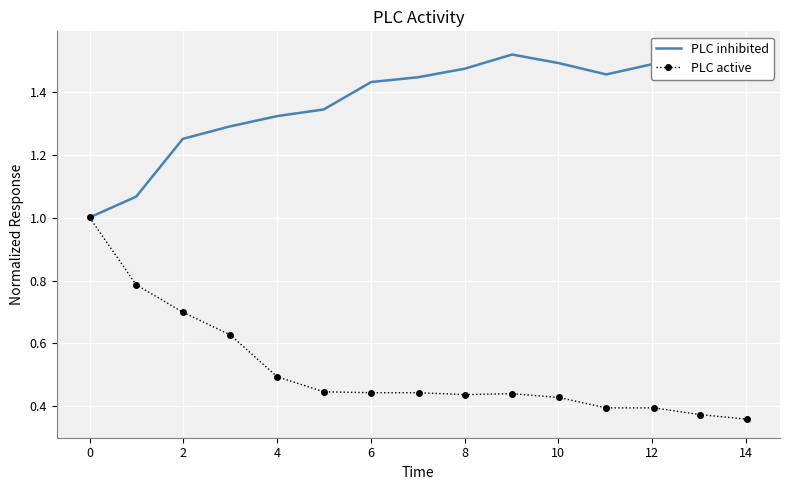

True or false: PLC active has more than 1 points higher than both neighbors.

False